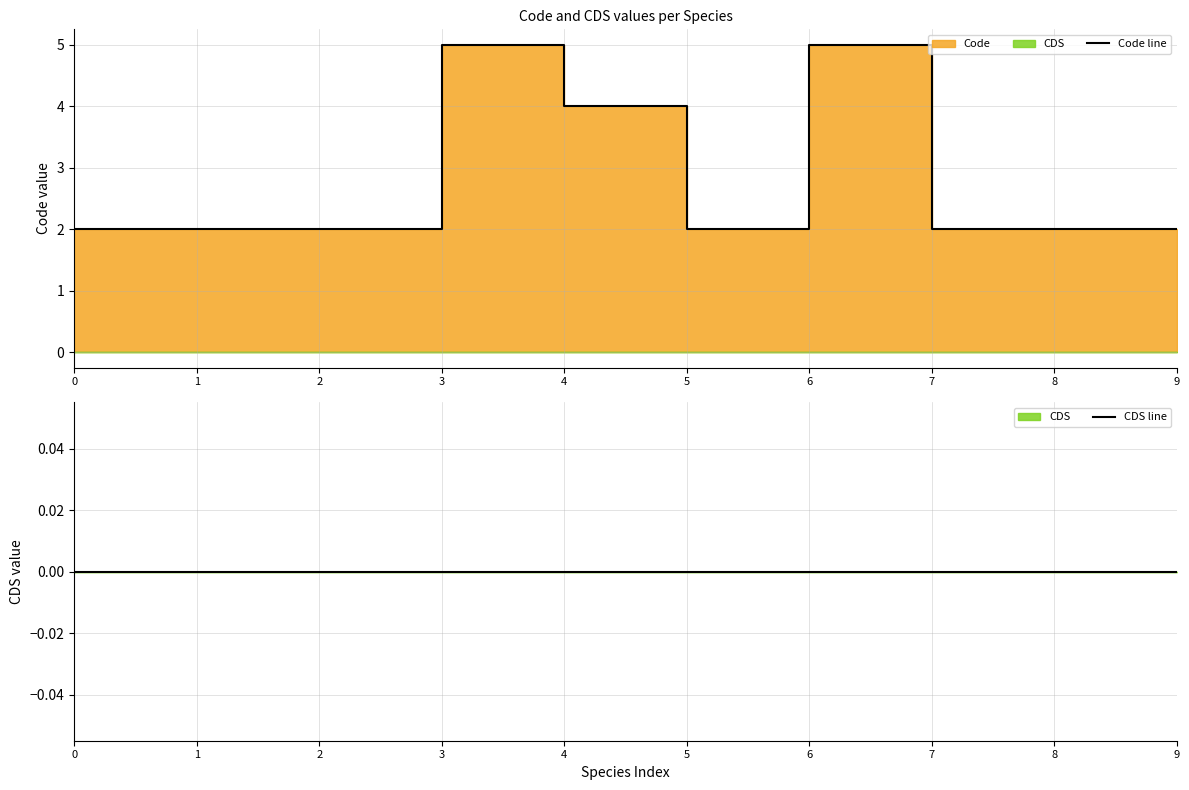

What is the value of the Code line point at the 2nd from the left?

2